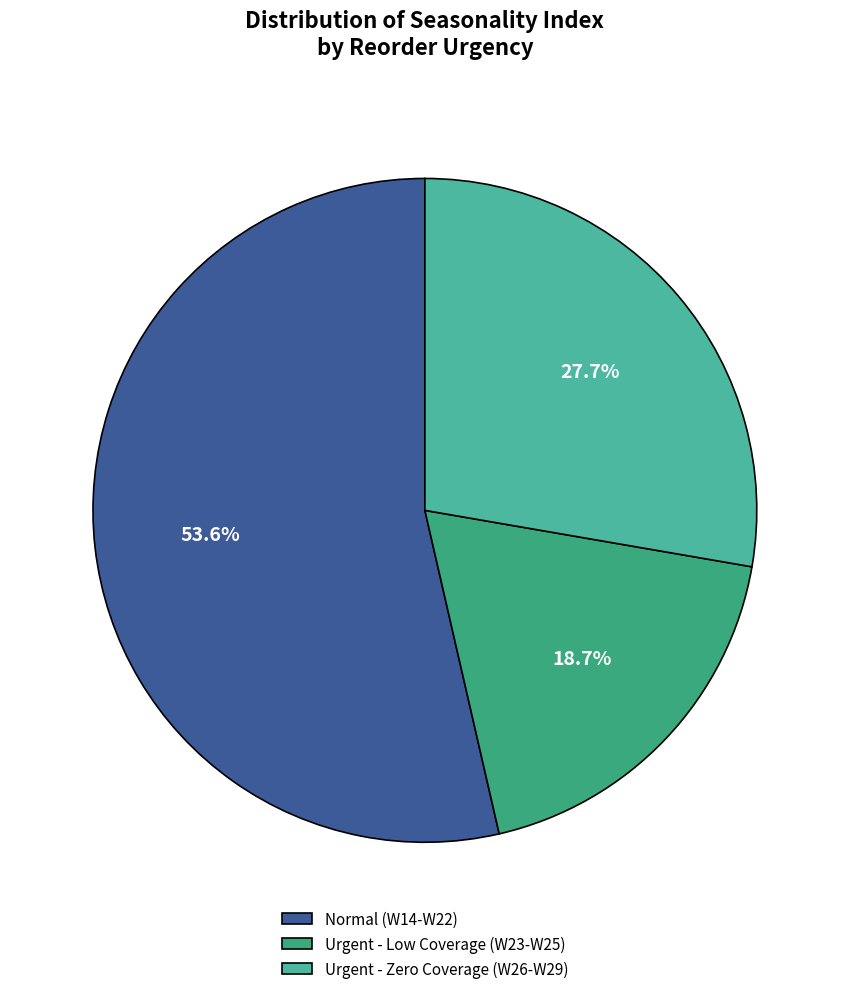

Is there a majority slice in this chart?

Yes